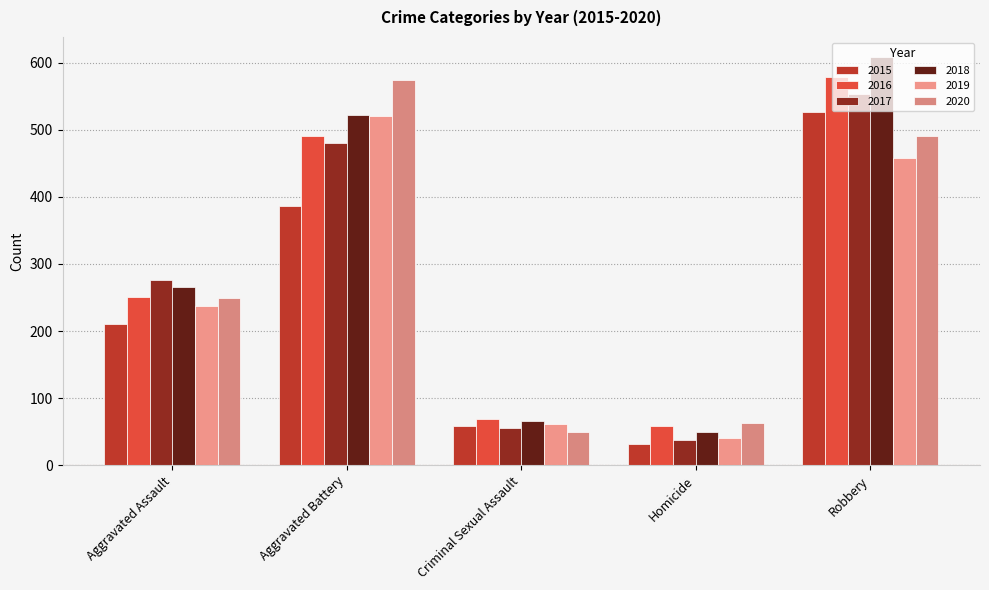

What is the sum of all 2019 values?

1318